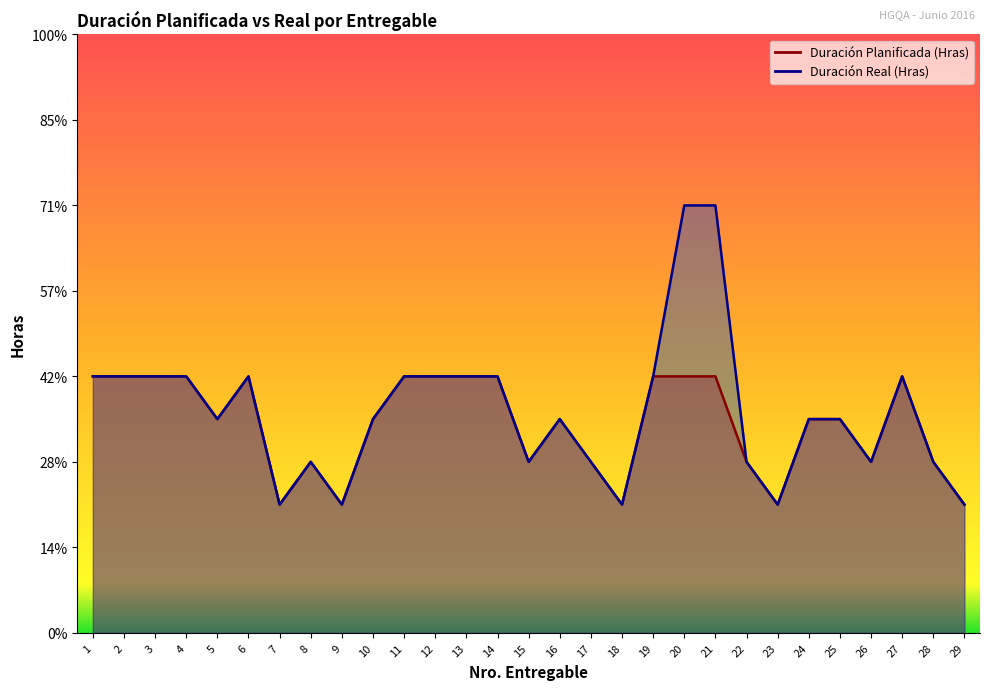

How many lines are shown in the chart?

2